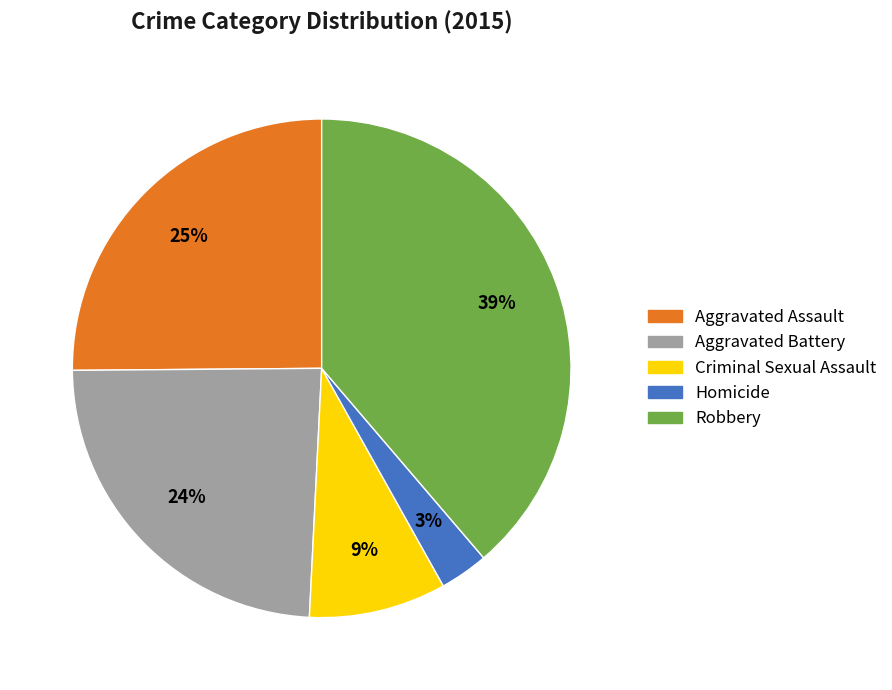

Does Criminal Sexual Assault account for over 50% of the chart?

No